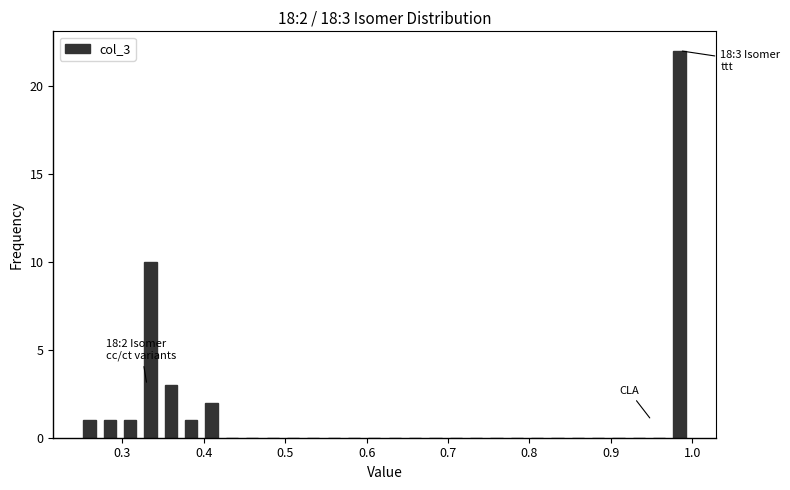

Read against the x-axis, roughly where is the centre of the tallest bar?

0.98